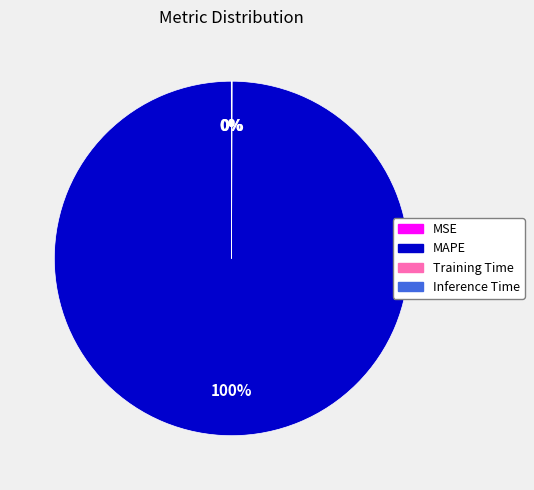

Which slice is the largest?

MAPE